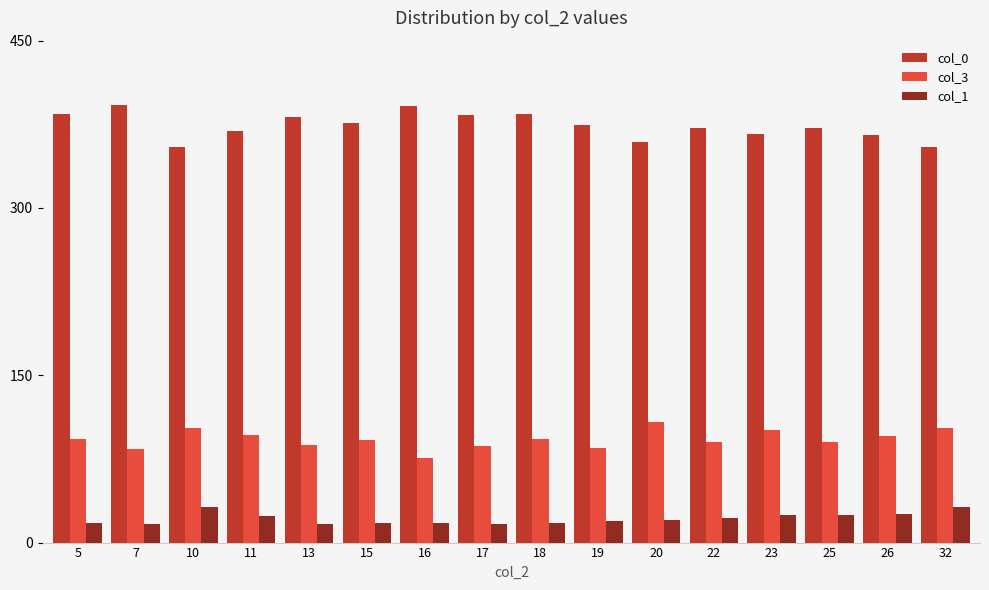

The col_3 series shows 158.6 at 22. True or false?

False